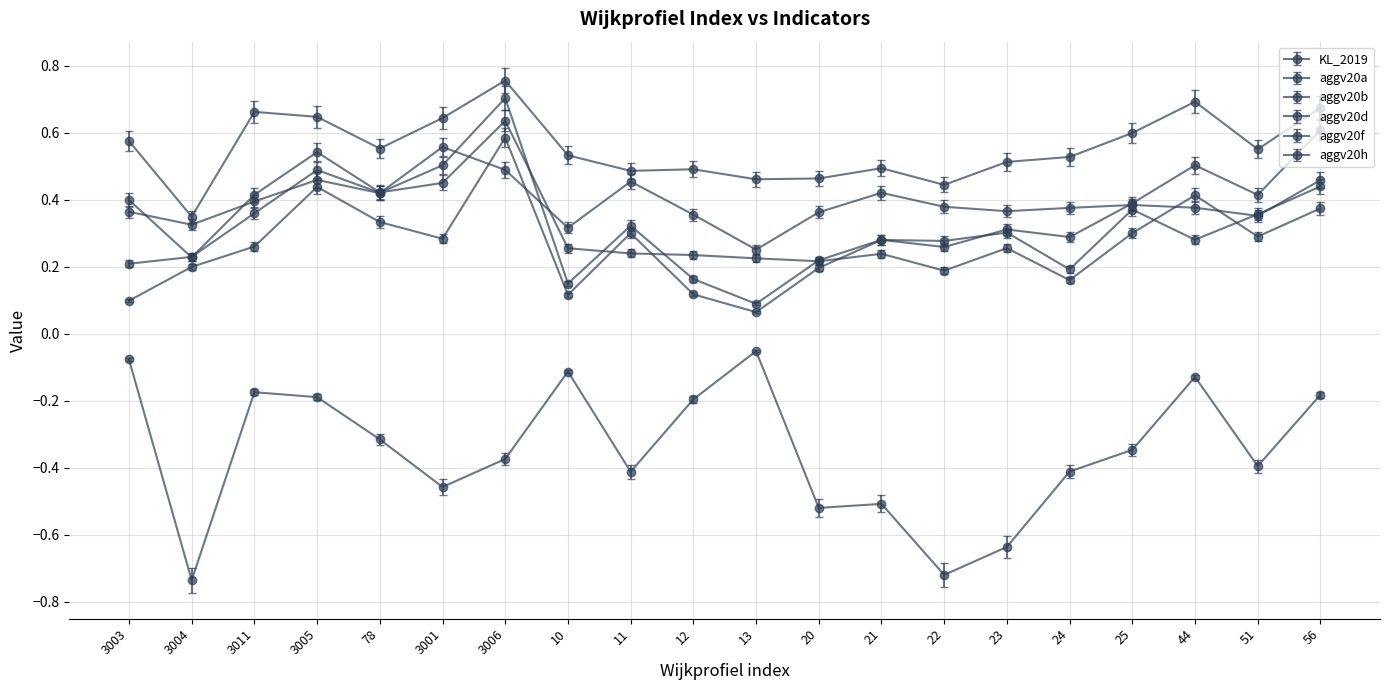

What is the average value of the aggv20d series?

0.3